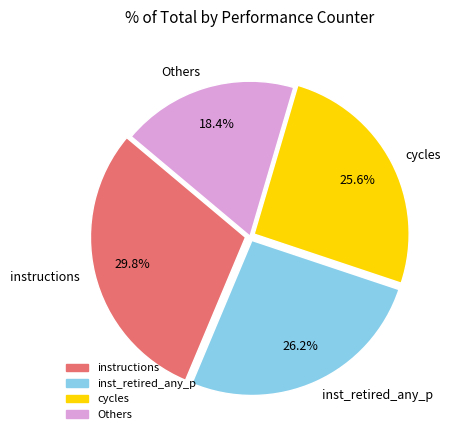

What portion of the pie excludes instructions?

70.2%